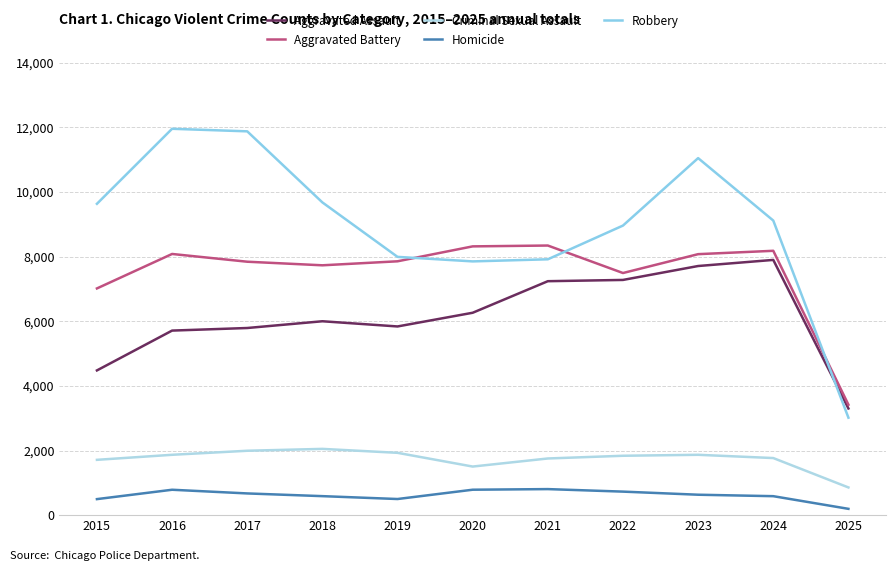

Which series has the widest spread of values?

Robbery